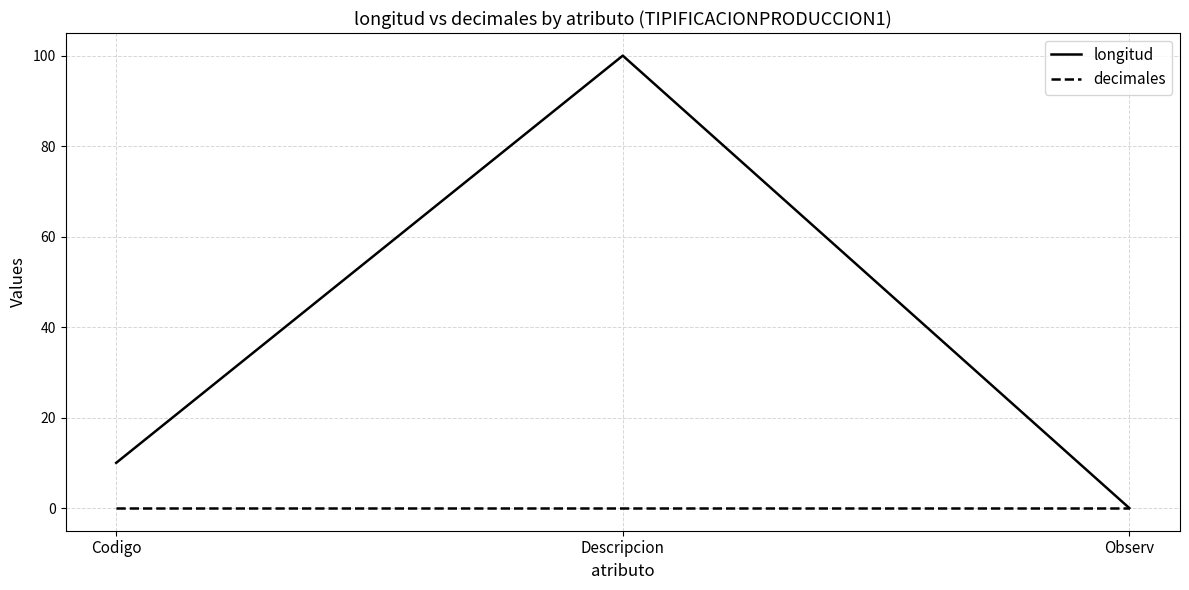

How many series are shown in this chart?

2